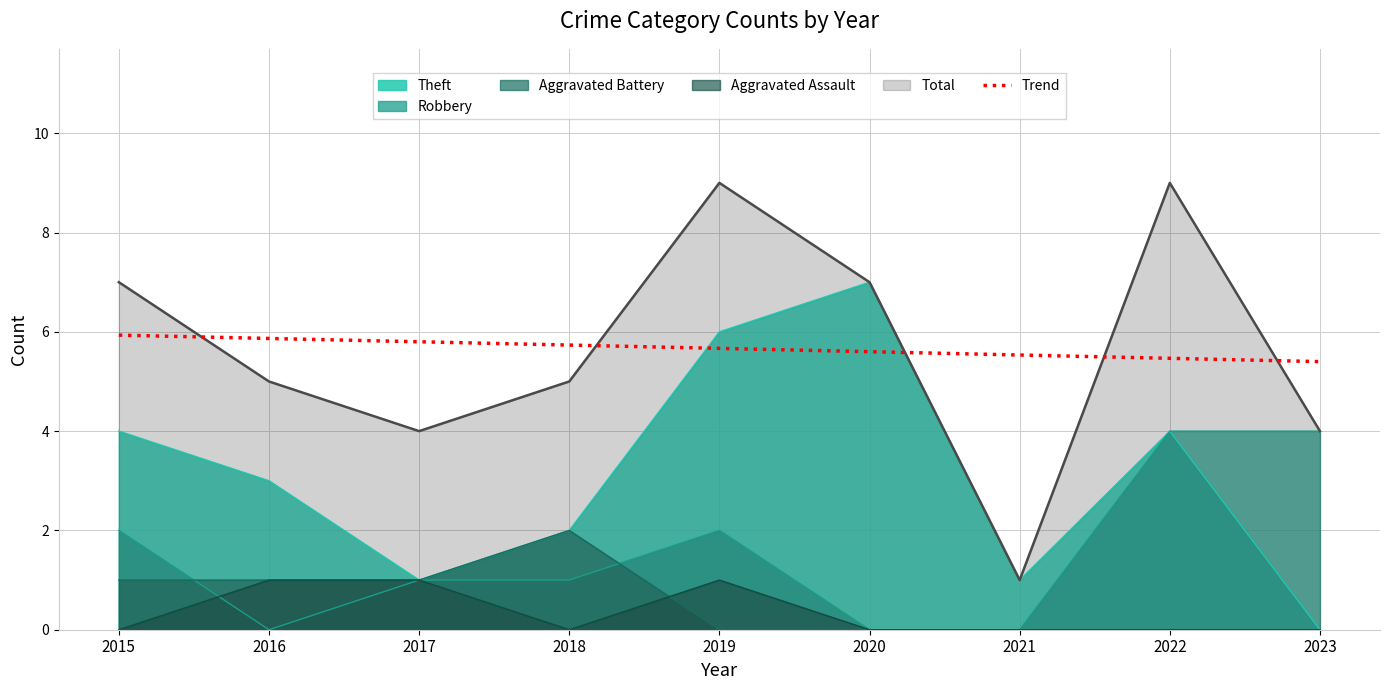

True or false: there are more than 0 points higher than both neighbors.

False